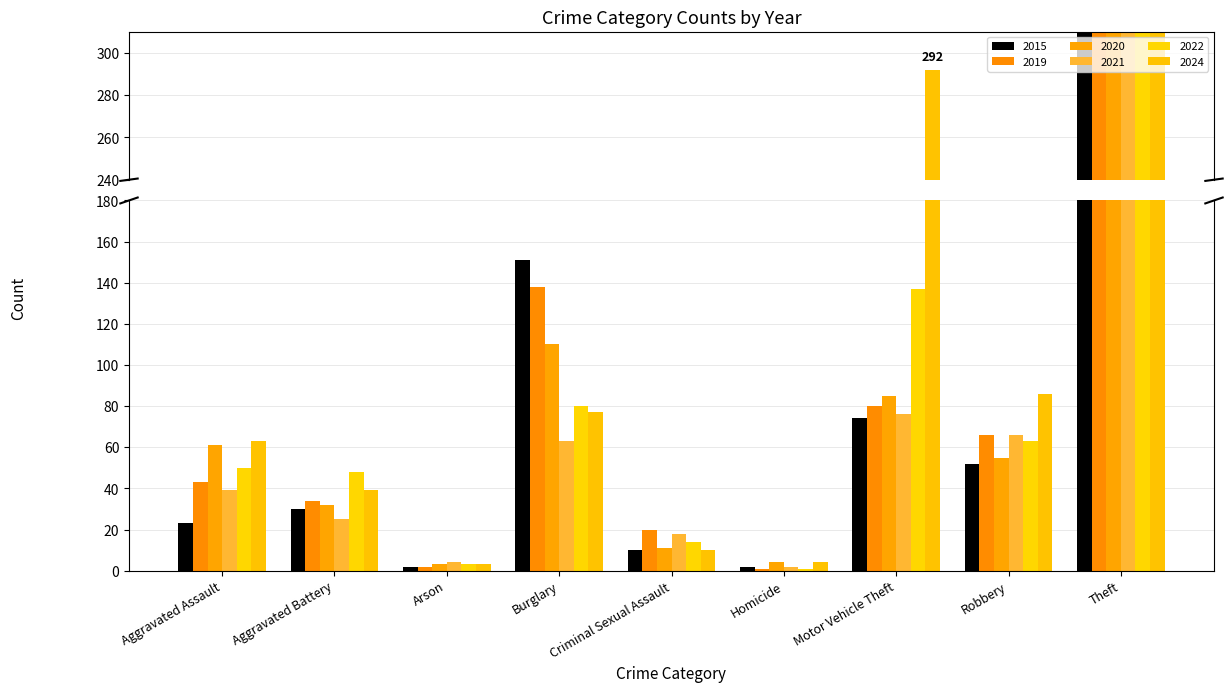

Between Arson and Theft, which is larger?

Theft